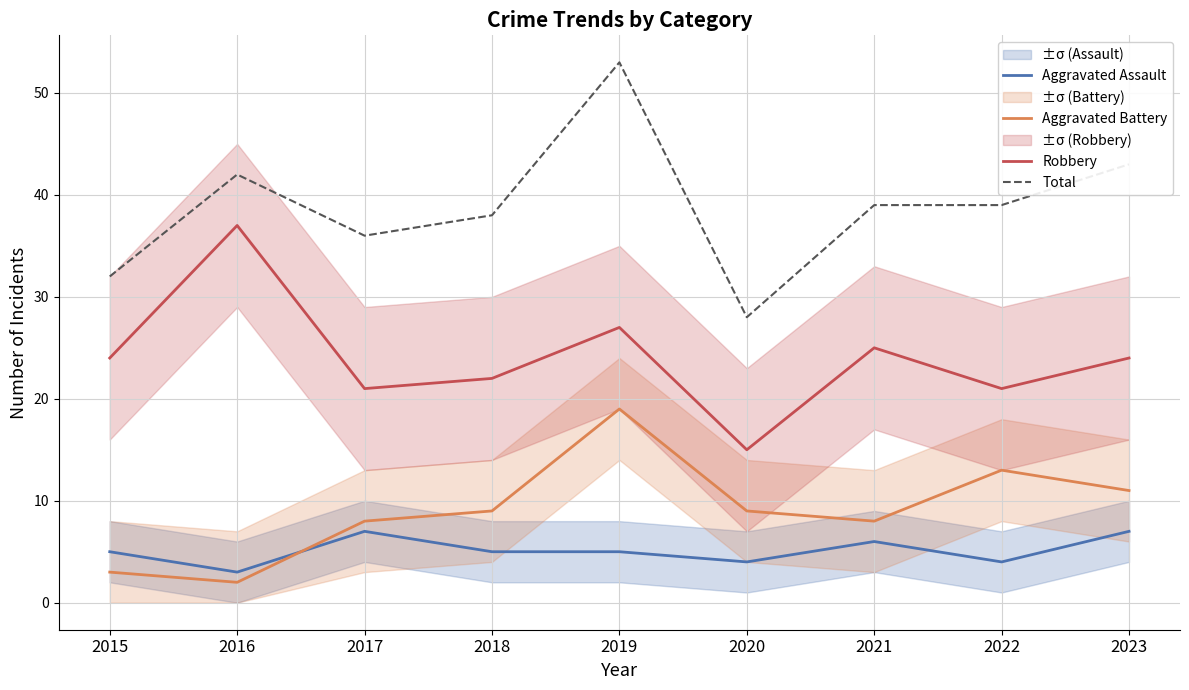

How many data points in Robbery are less than 24?

4